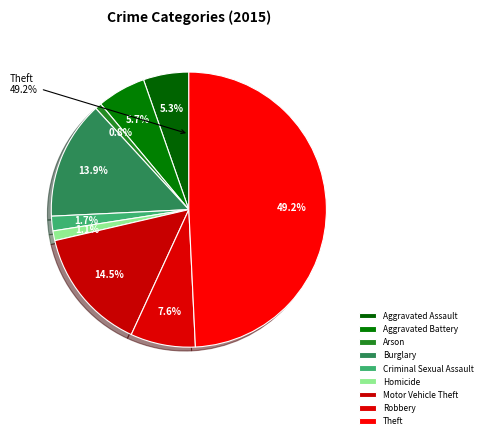

What percentage is the Burglary slice, to the nearest percent?

14%